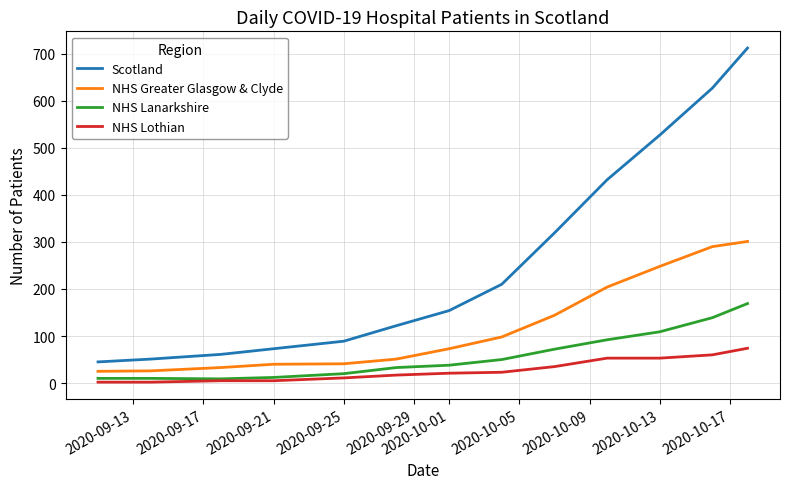

Which series has the widest spread of values?

Scotland